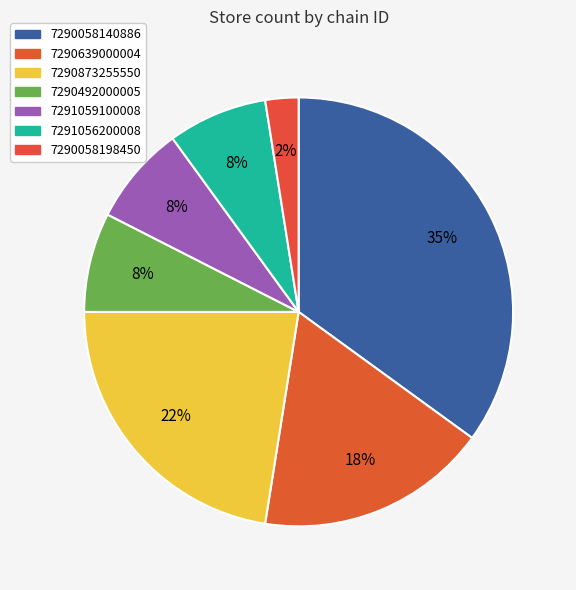

How many slices are in this pie chart?

7